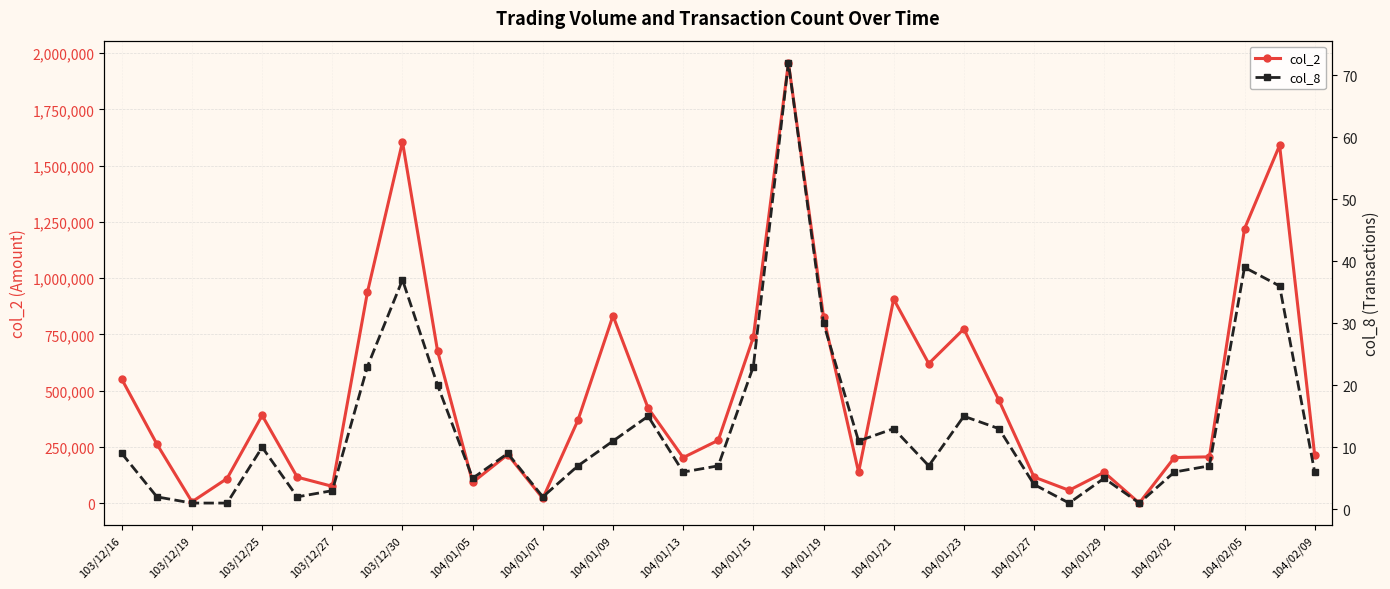

What are all the series names shown in the legend?

col_2, col_8